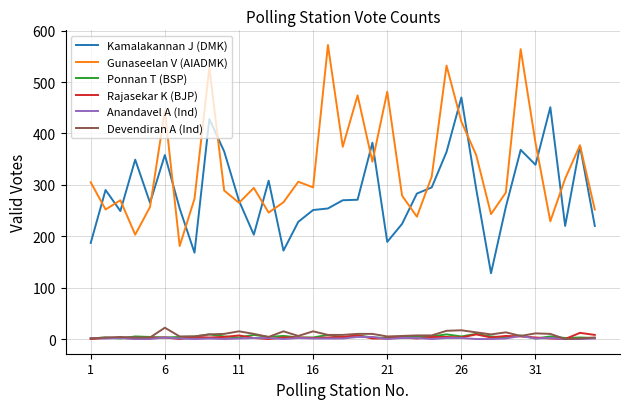

Which series has the largest range (max minus min)?

Gunaseelan V (AIADMK)